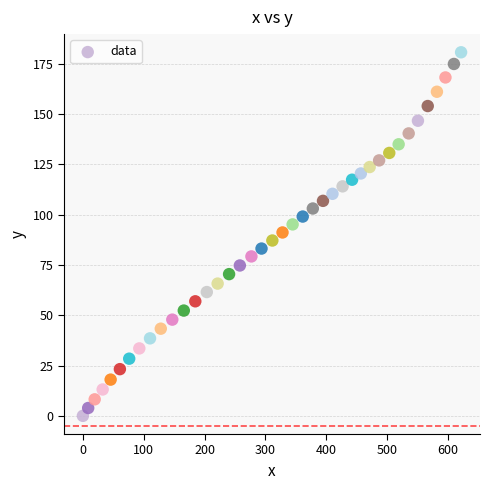

What is the range of Y values (max minus min)?

180.6